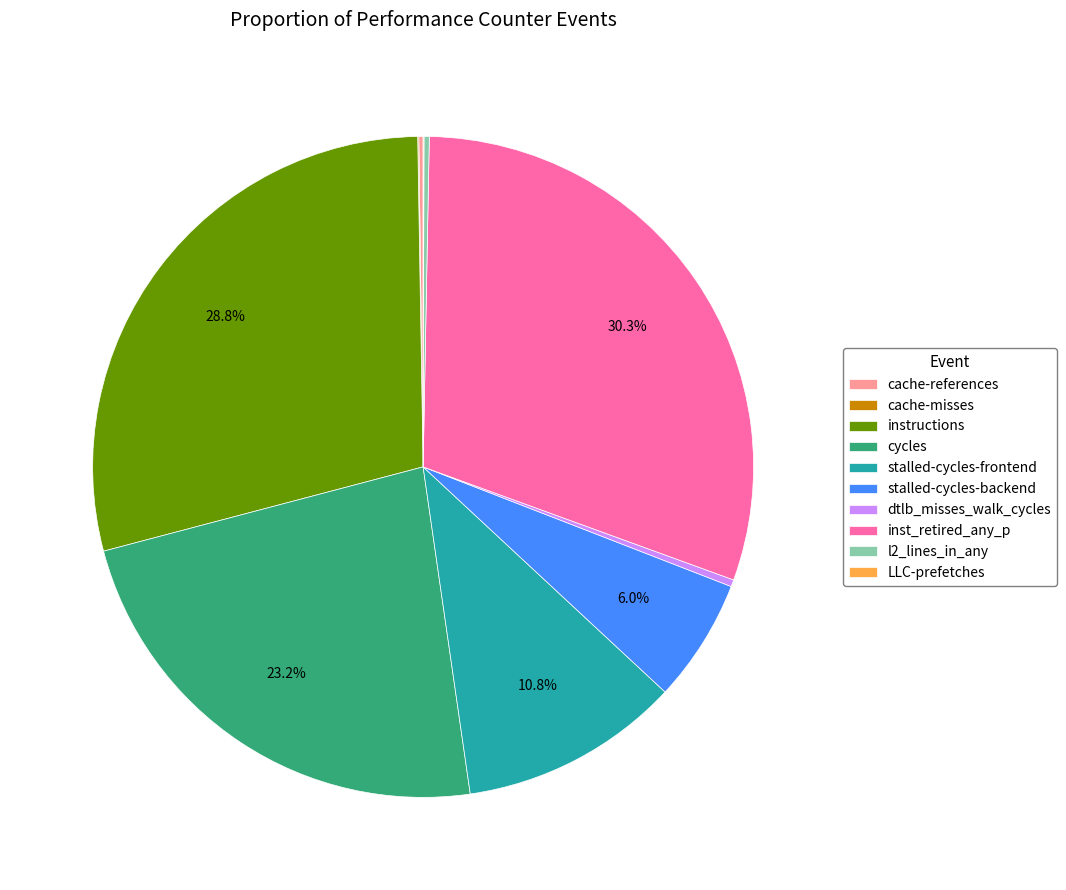

Approximately how many times larger is the value at cycles compared to instructions?

0.8